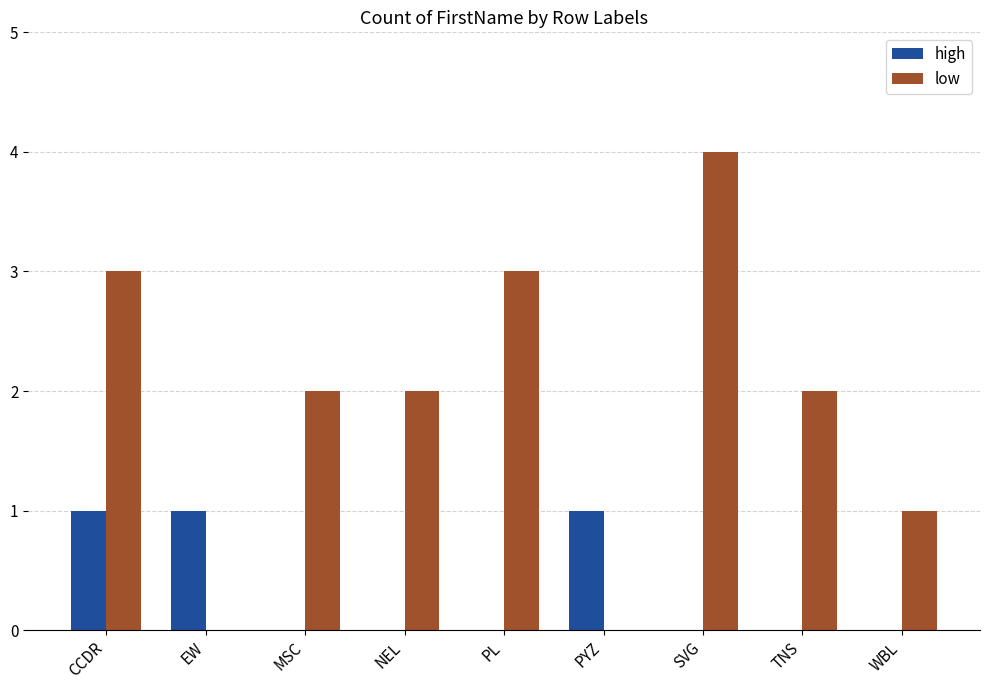

What is the spread (max minus min) of values at TNS?

2